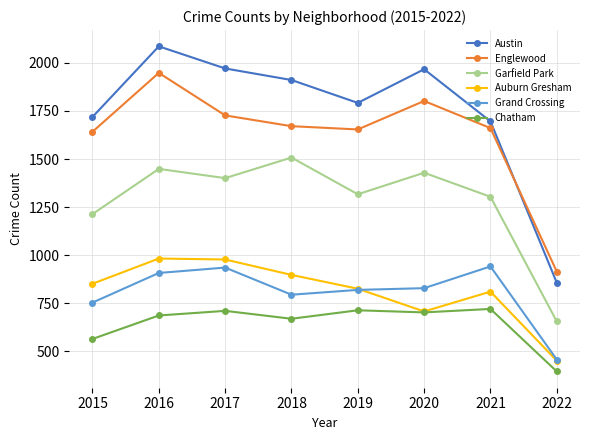

What is the total value across all series at 2022?

3734